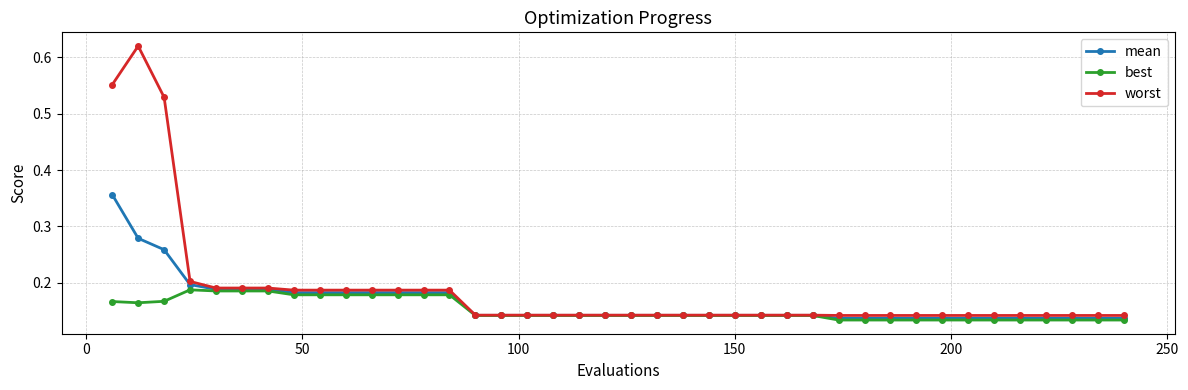

Count the worst values in the range 0 to 1.

40